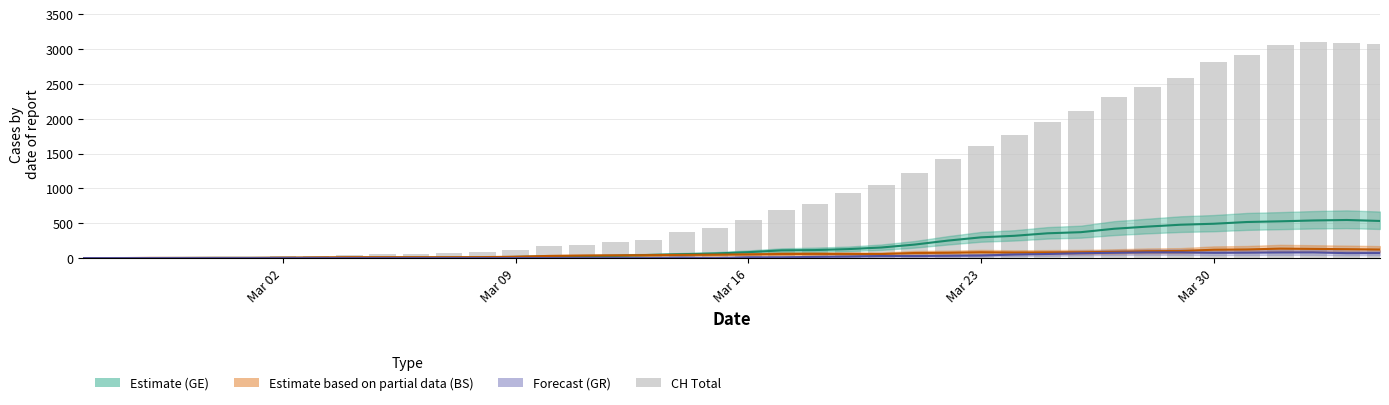

At how many categories does at least one series exceed 2854?

5